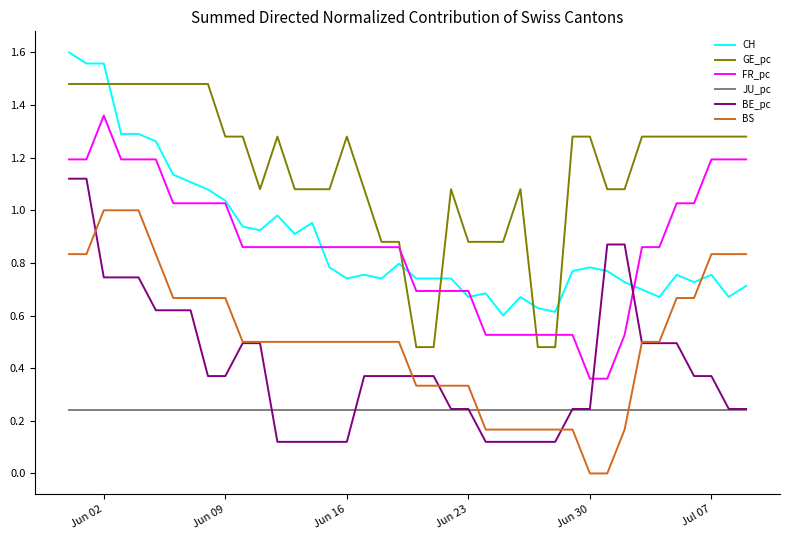

Rank the series by their maximum value, from highest to lowest.

CH, GE_pc, FR_pc, BE_pc, BS, JU_pc